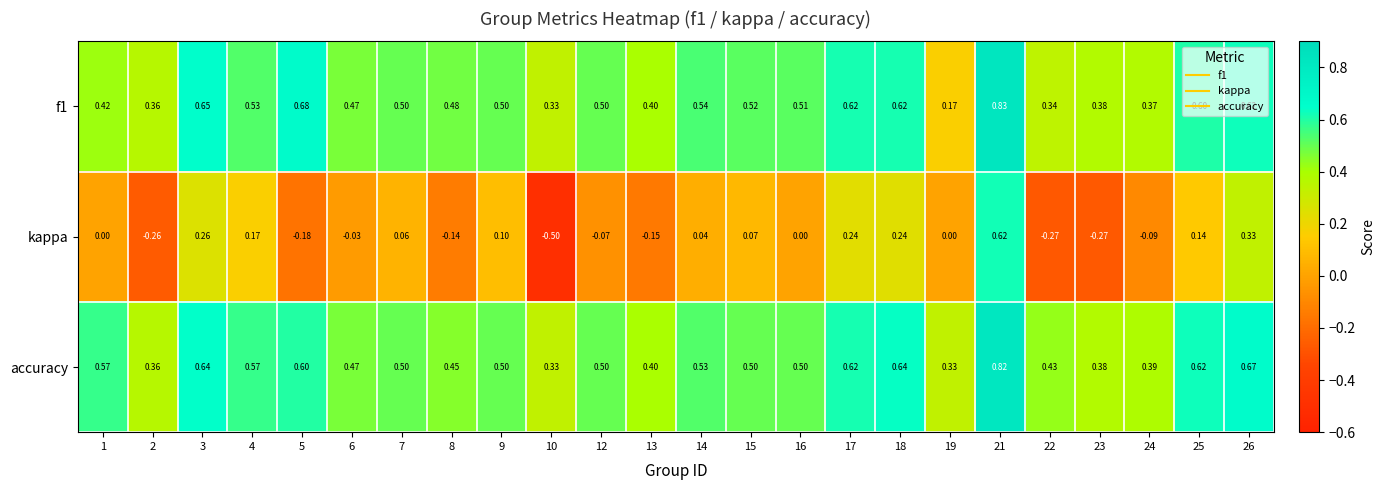

What is the minimum value shown in the chart?

-0.5